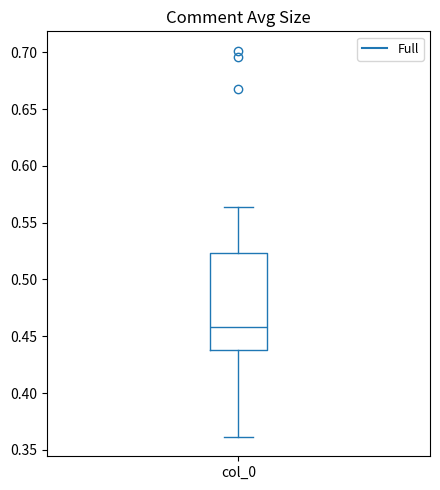

Where does the median line of the box for col_0 sit on the y-axis? The values are not printed on the chart, so give them approximately, as read against the axis.

0.460